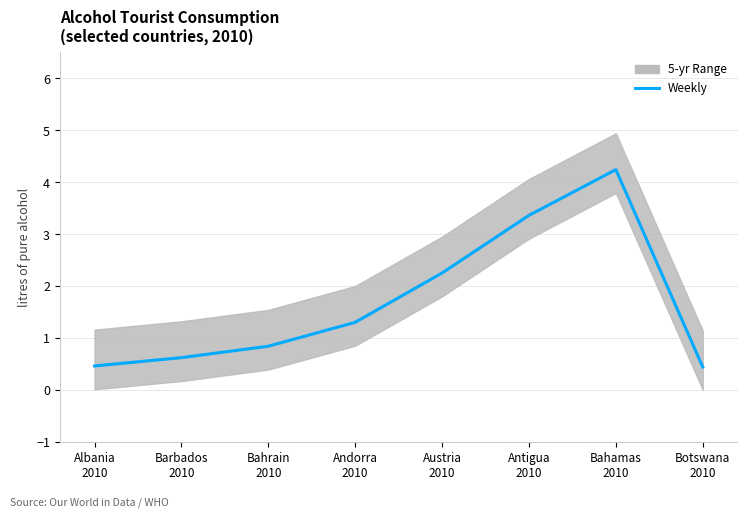

What is the label of the 4th point from the right?

Austria
2010